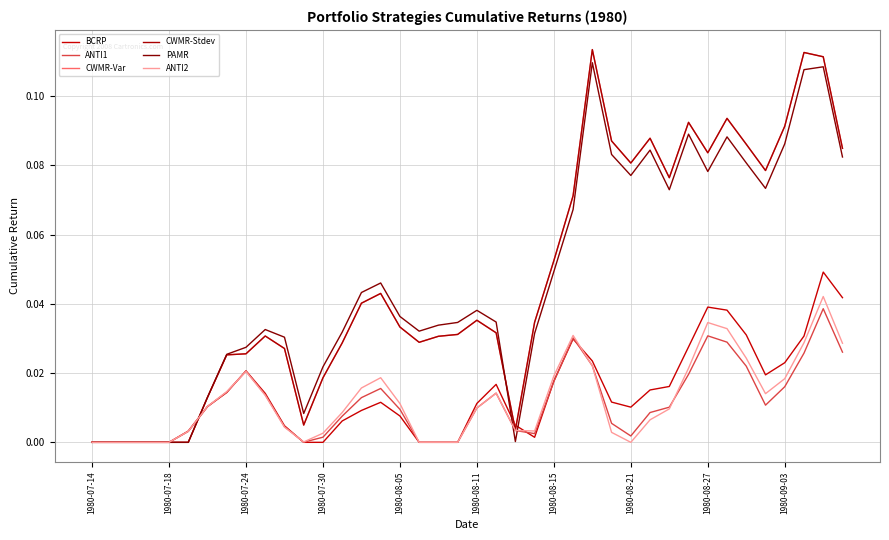

At how many categories does at least one series exceed 0?

35